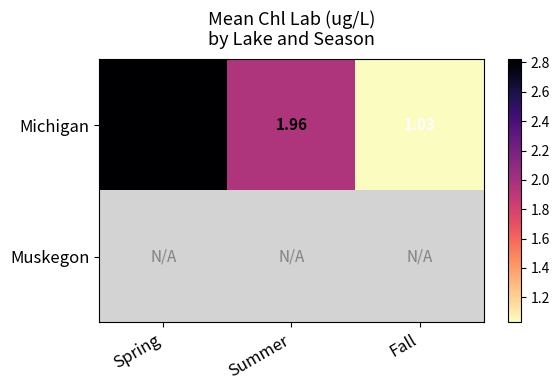

Rank the categories by Michigan value from lowest to highest.

Fall, Summer, Spring